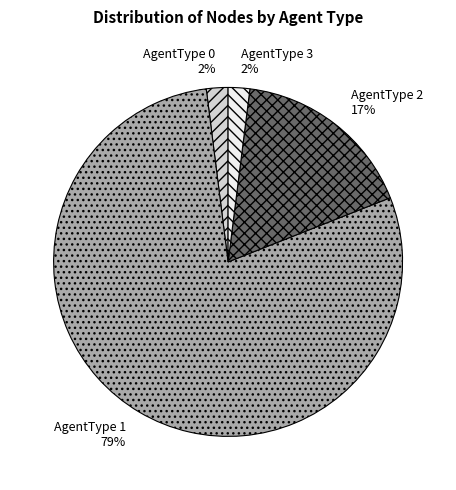

Approximately how many times larger is the value at AgentType 2 compared to AgentType 3?

8.5